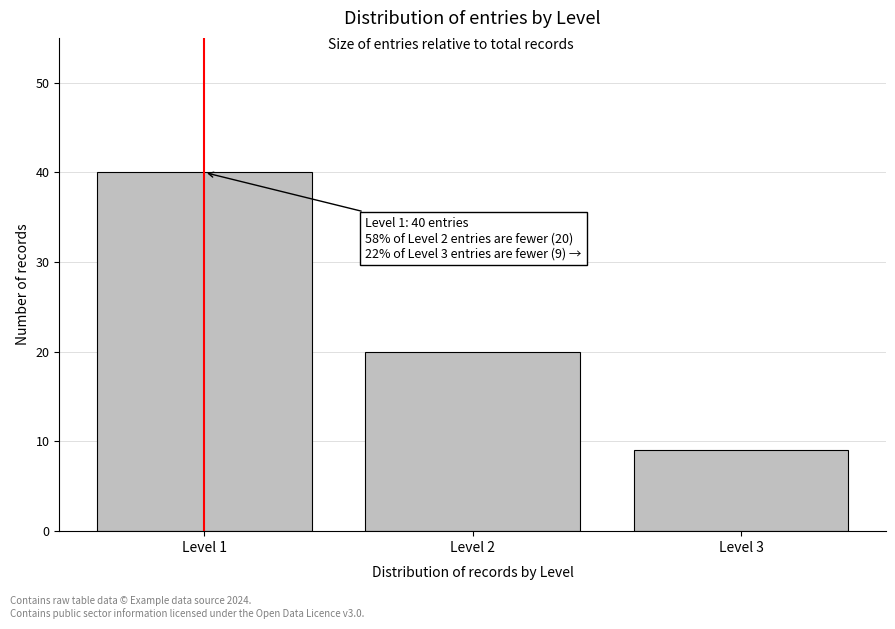

Reading right to left, extract all data points from this chart.

9	20	40